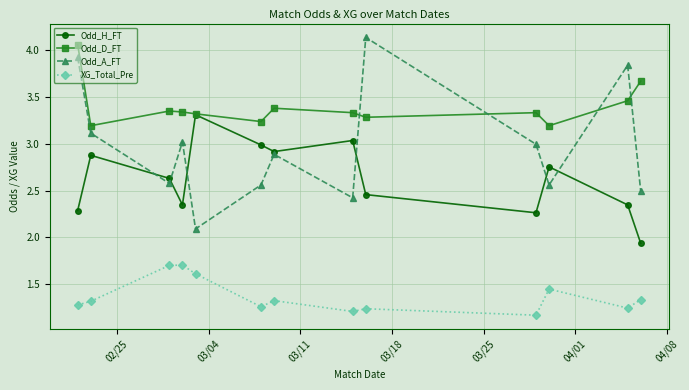

True or false: Odd_H_FT and XG_Total_Pre cross at least once.

False